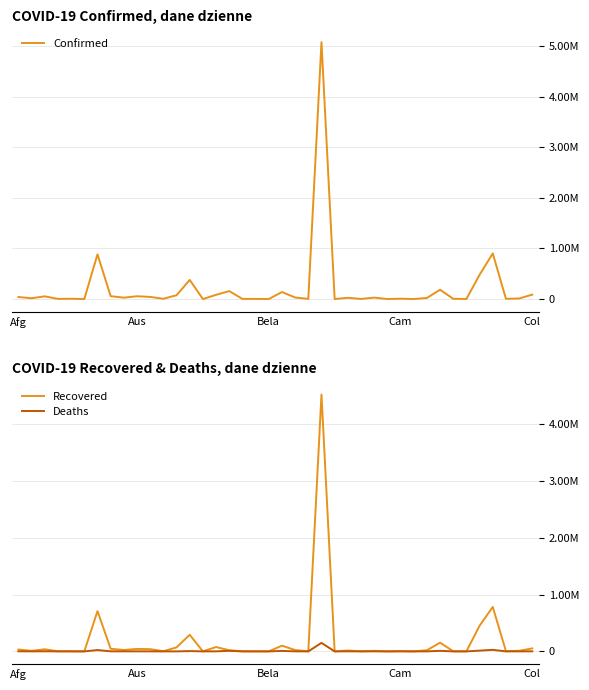

Which series has the largest total across all categories?

Confirmed